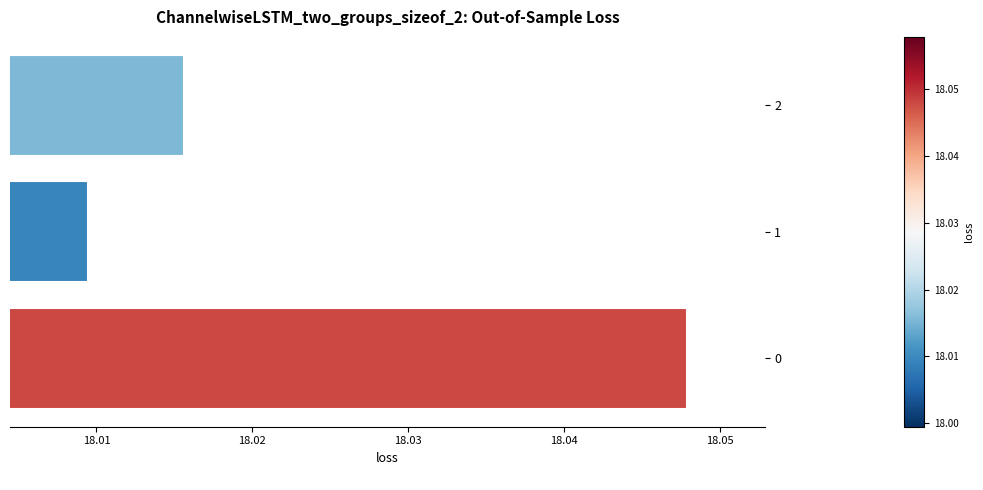

Are the bars grouped side by side (vs. stacked)?

No